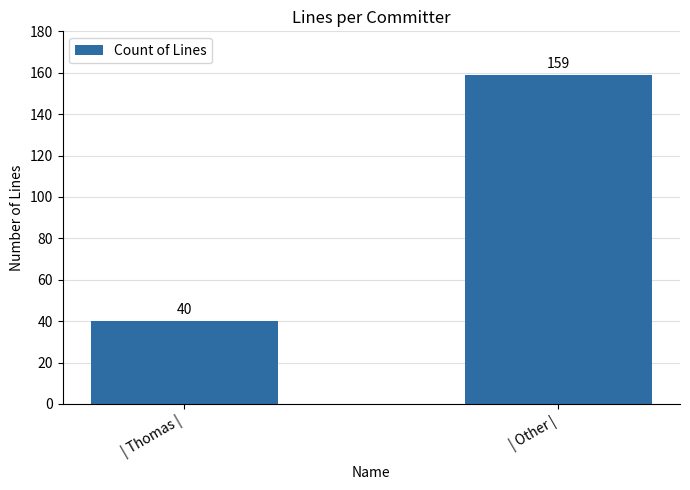

What is the ratio of the value at | Other | to the value at | Thomas |?

4.0